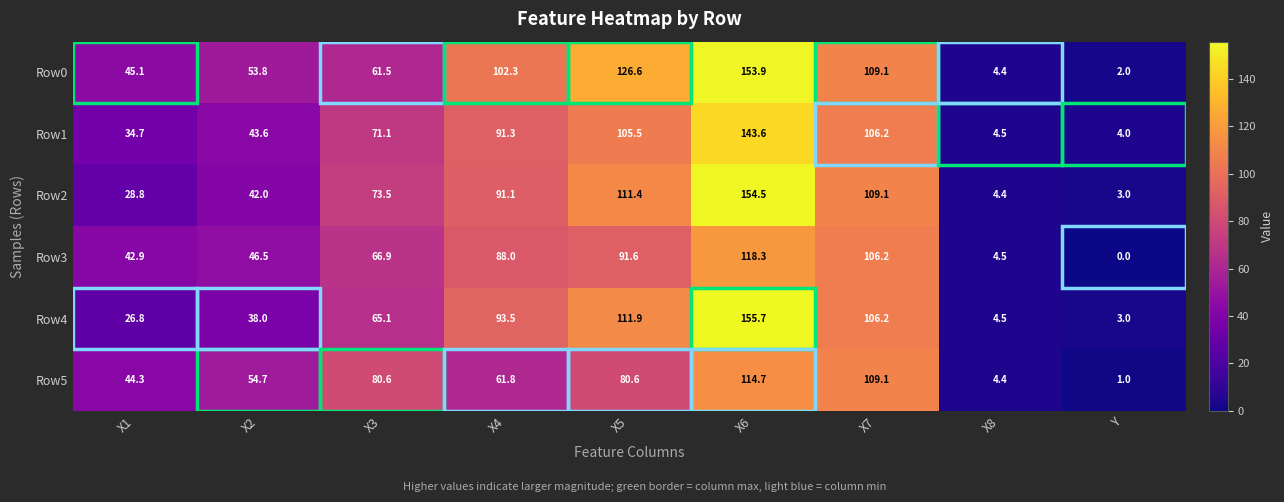

What is the maximum value shown in the chart?

155.7